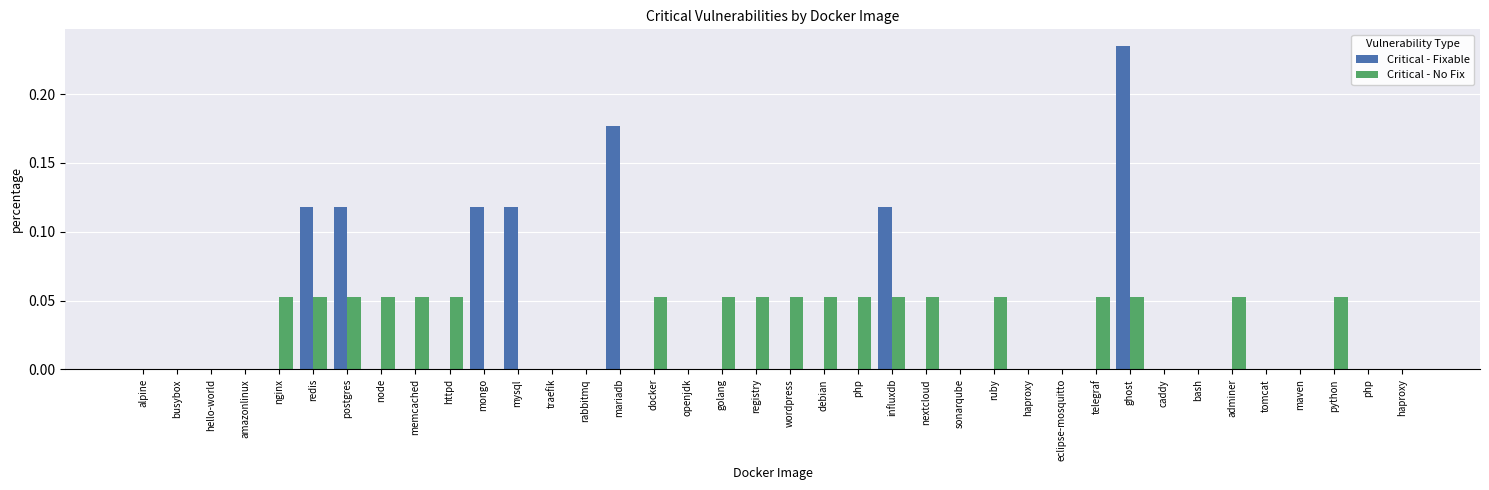

What is the sum of all Critical - Fixable values?

1.0